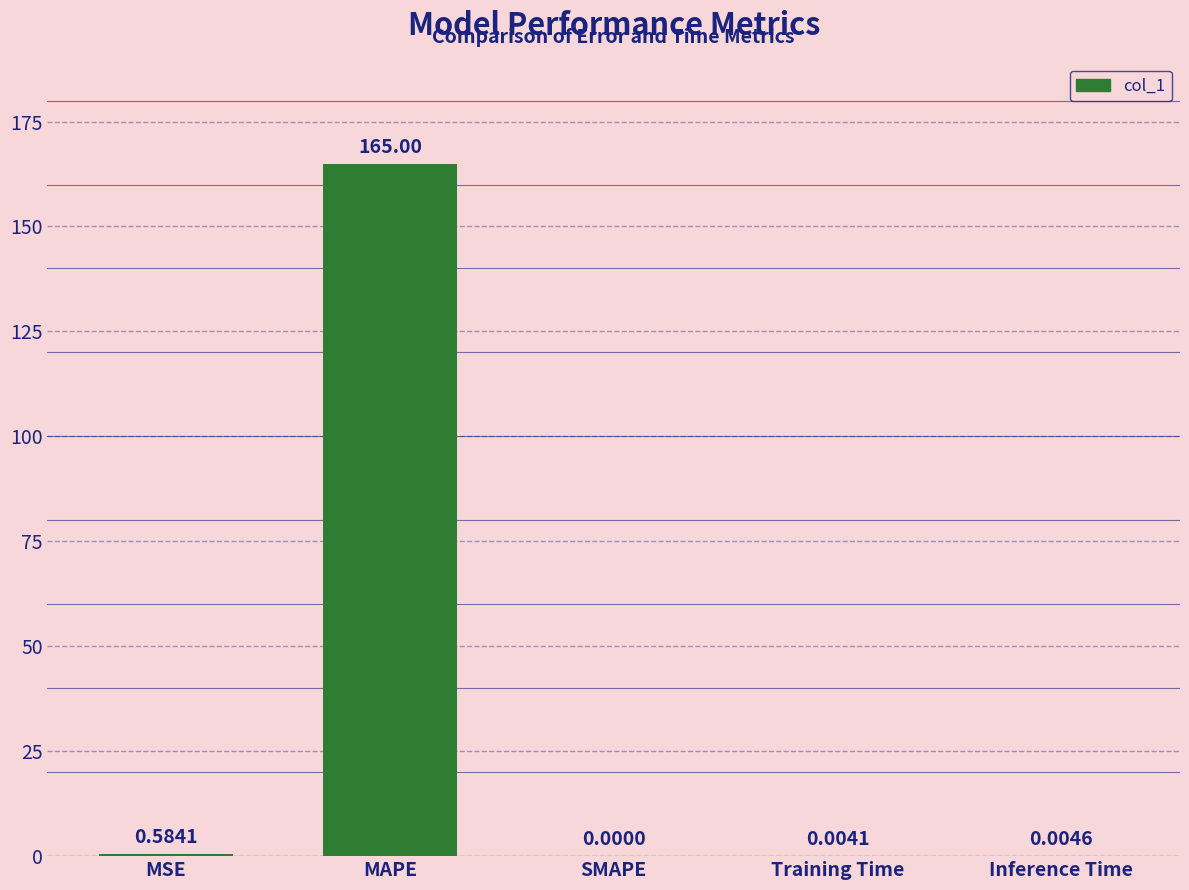

What is the sum of all values?

165.6